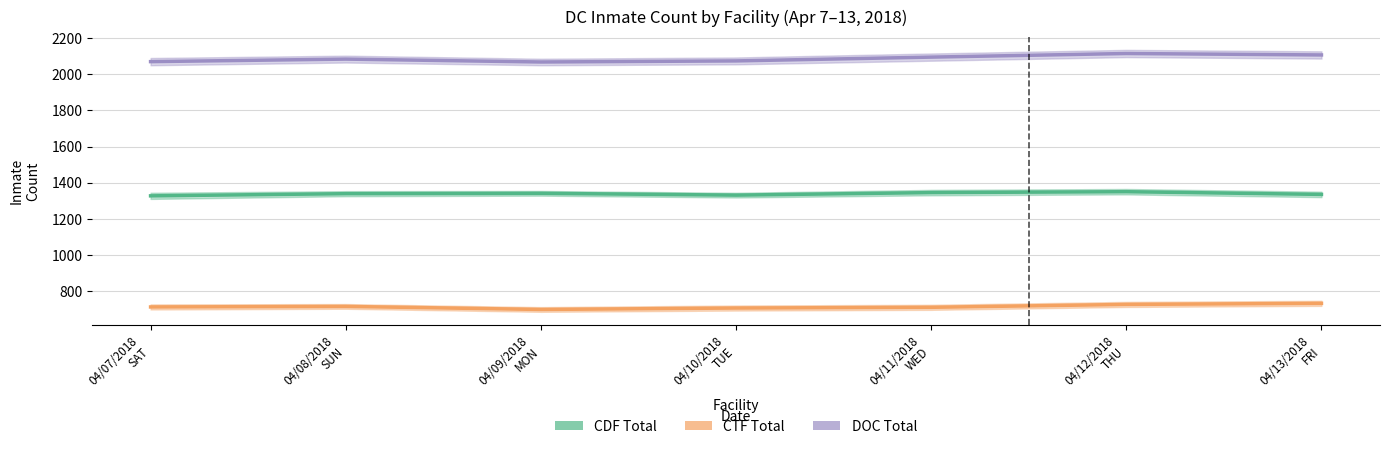

Does the chart have visible grid lines?

Yes